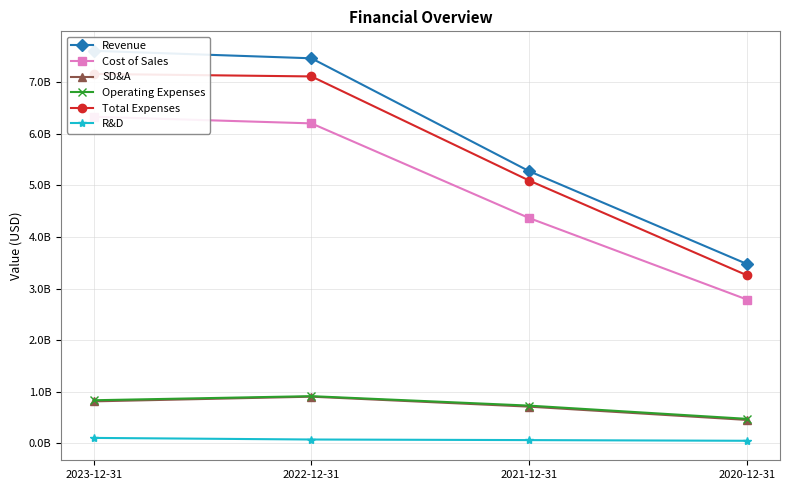

Is it true that R&D equals 45167000 at 2020-12-31?

True